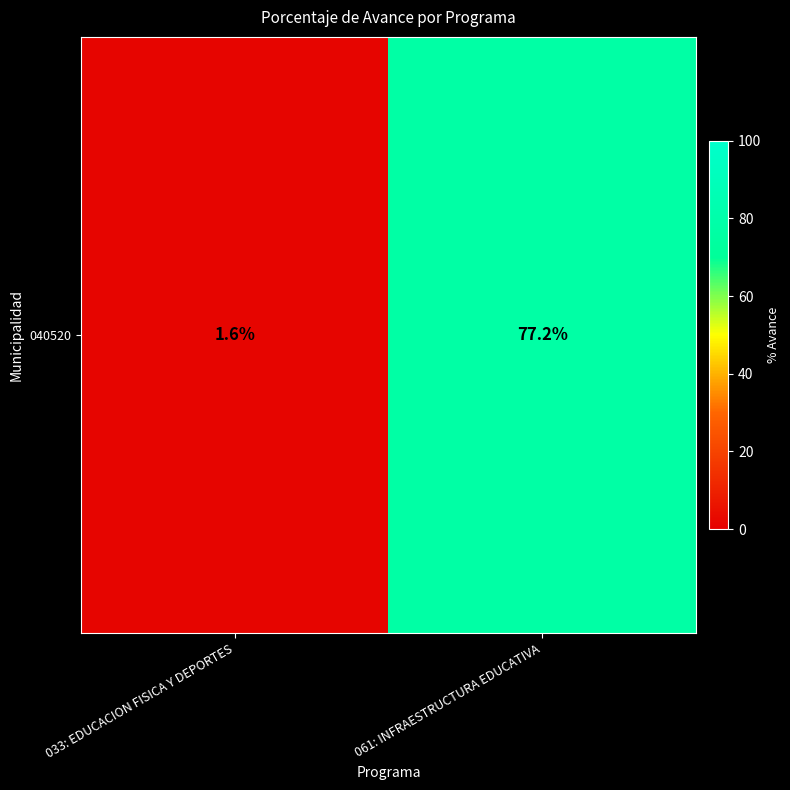

What is the minimum value shown in the chart?

1.6